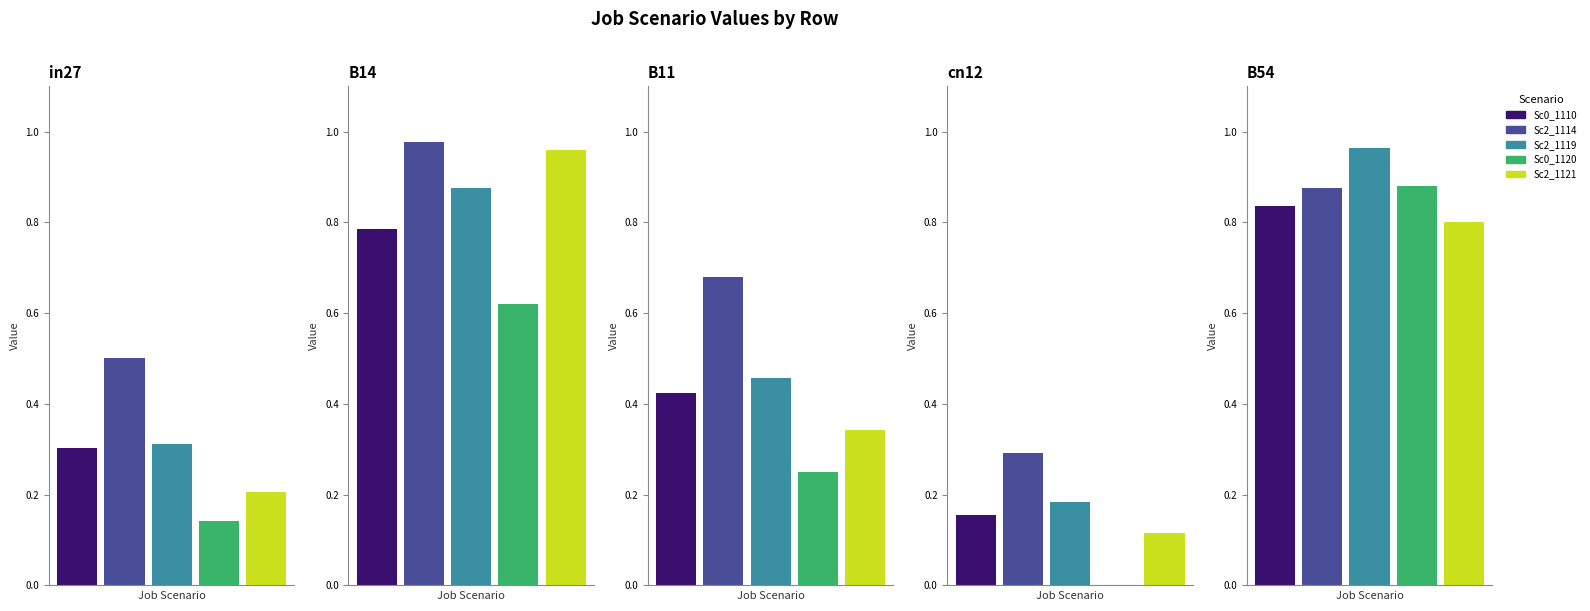

What is the label of the 3rd bar from the right?

B11